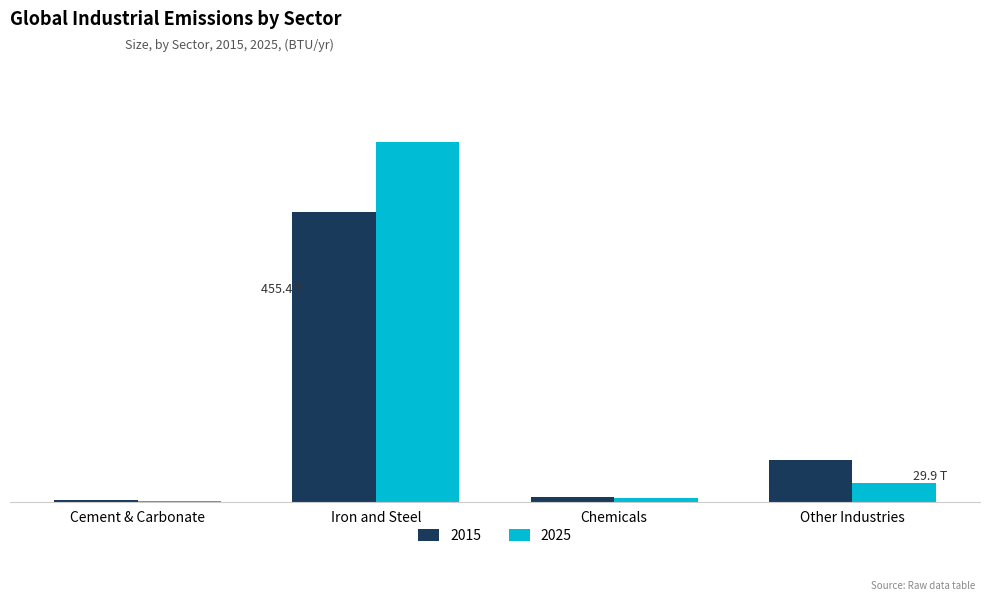

Reading right to left, list all the values displayed in this chart.

2015: 66040940047088.7	6817091418189.2	455442317519831.7	2815335221192.0
2025: 29862712461779.2	6033239045234.3	565772336298861.4	979419436104.8